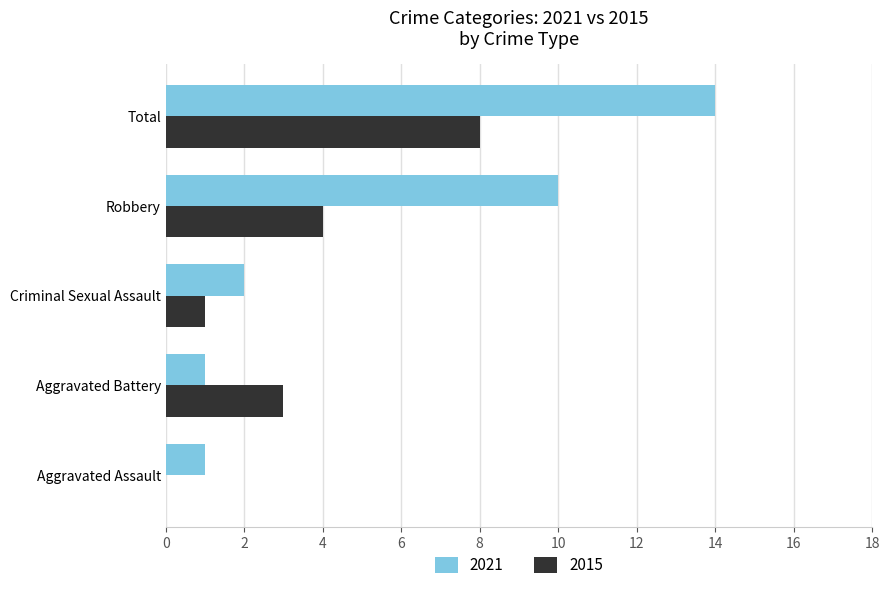

Between Aggravated Assault and Aggravated Battery, which series saw the biggest shift?

2015